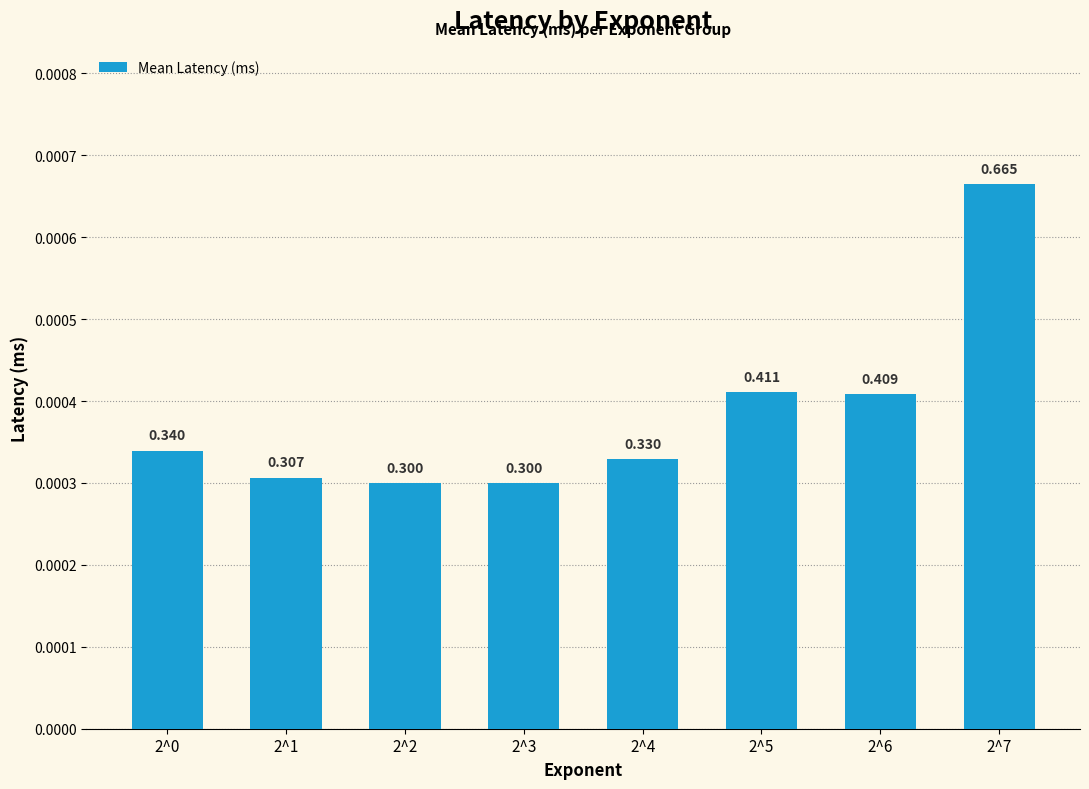

Rank the categories by value from lowest to highest.

2^2, 2^3, 2^1, 2^4, 2^0, 2^6, 2^5, 2^7